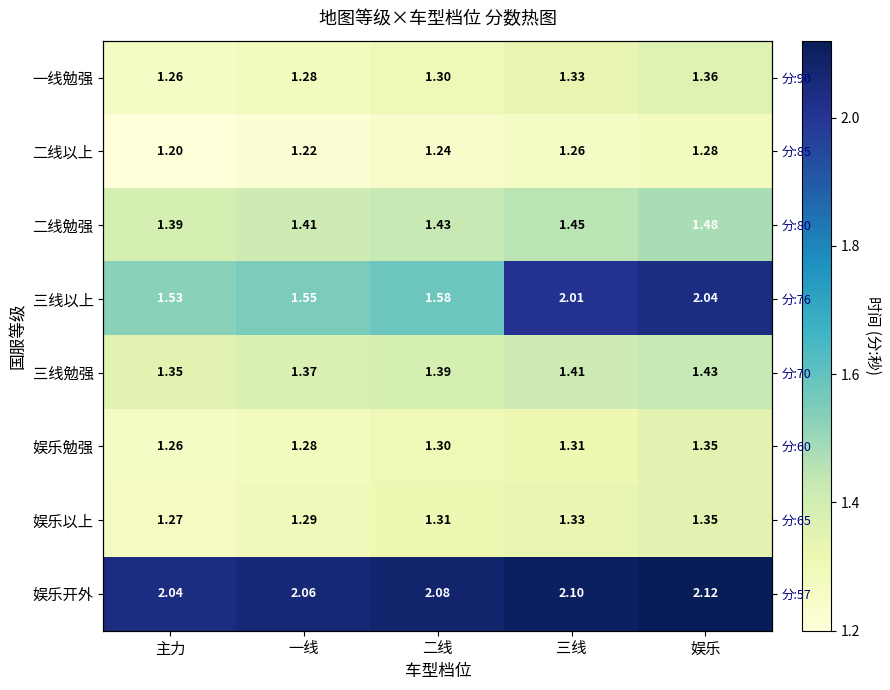

What is the difference between the highest and lowest values at 一线?

0.8